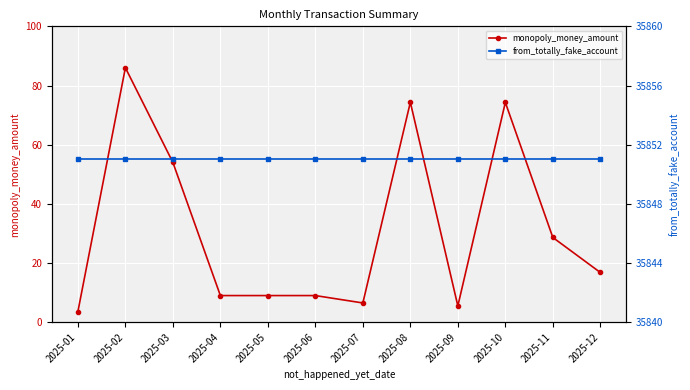

True or false: from_totally_fake_account has more than 0 interior local peaks.

False